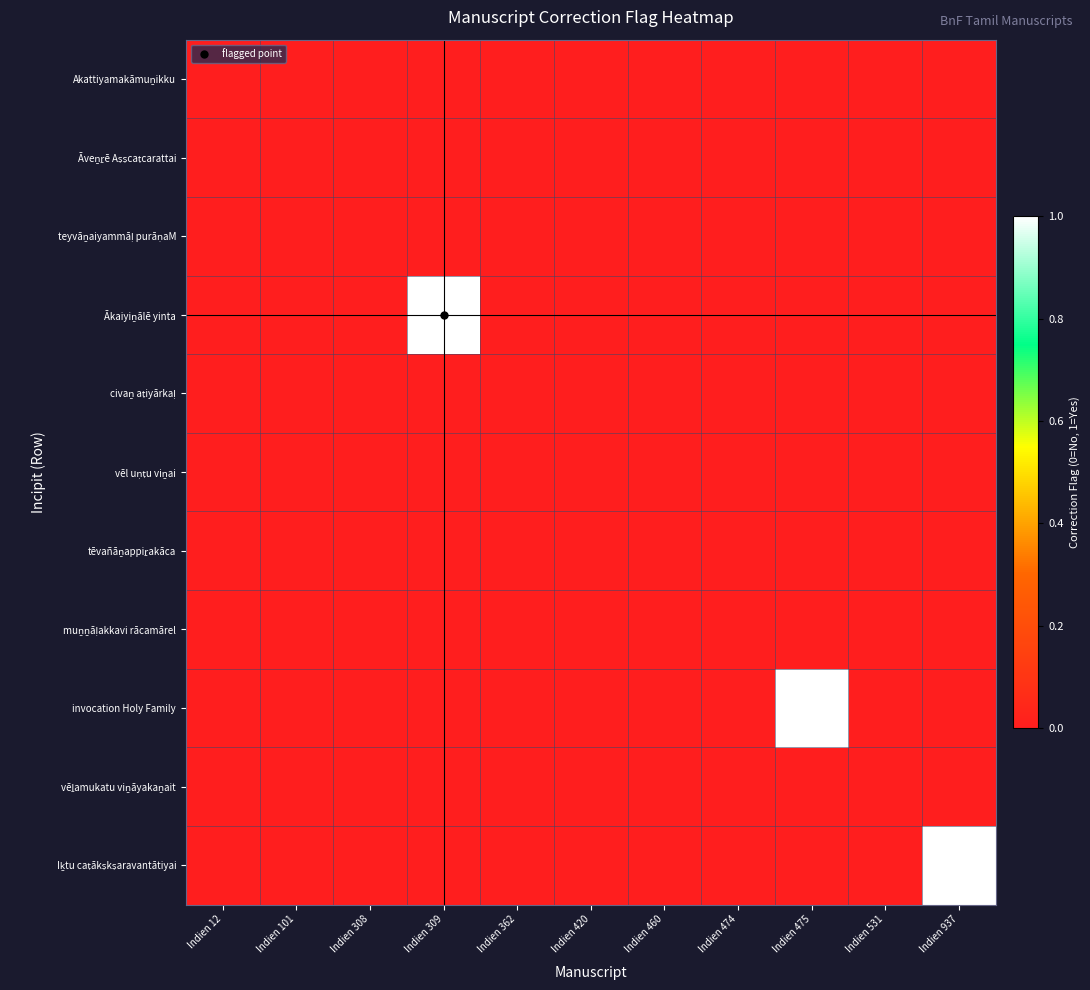

At how many categories does at least one series exceed 0?

3